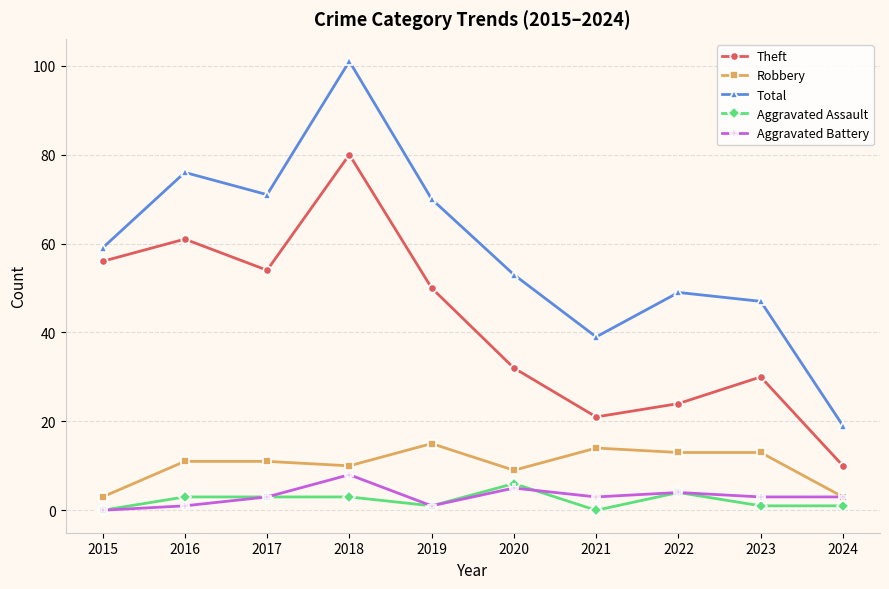

True or false: Aggravated Battery and Theft intersect in this chart.

False